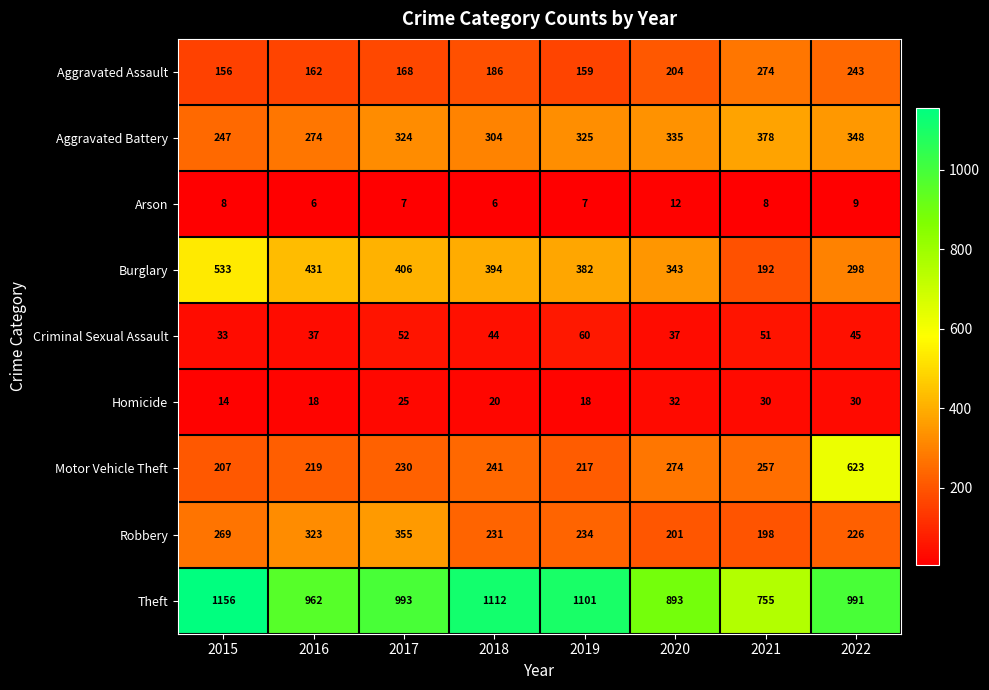

Between 2016 and 2022, which series saw the biggest shift?

Motor Vehicle Theft